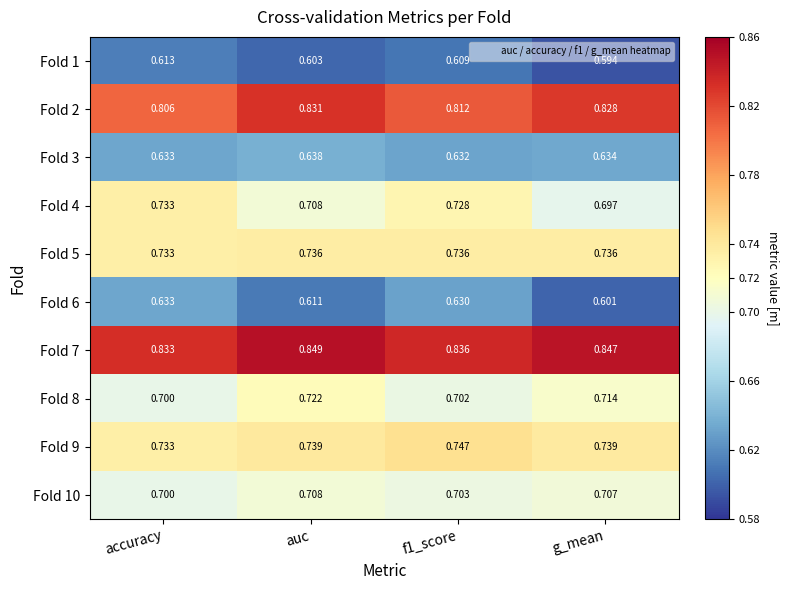

Where is Fold 5 nearest to the value 0?

accuracy